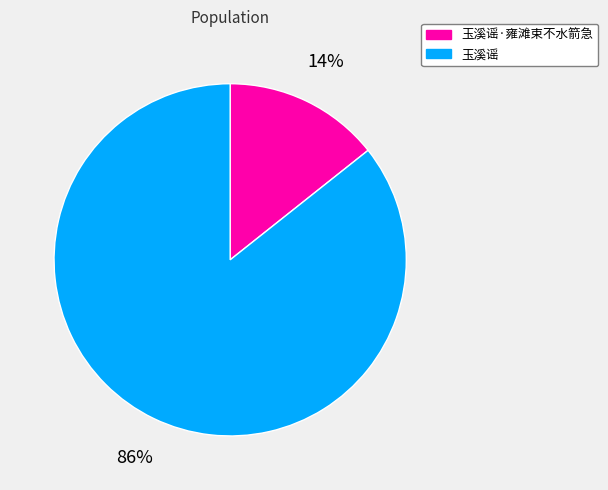

Is there a majority slice in this chart?

Yes